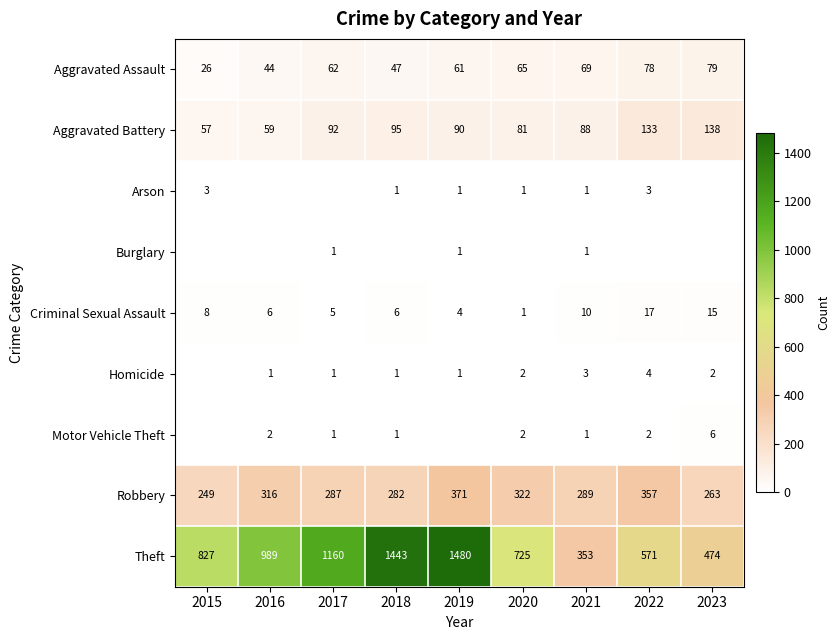

At which category is the sum across all series the highest?

2019